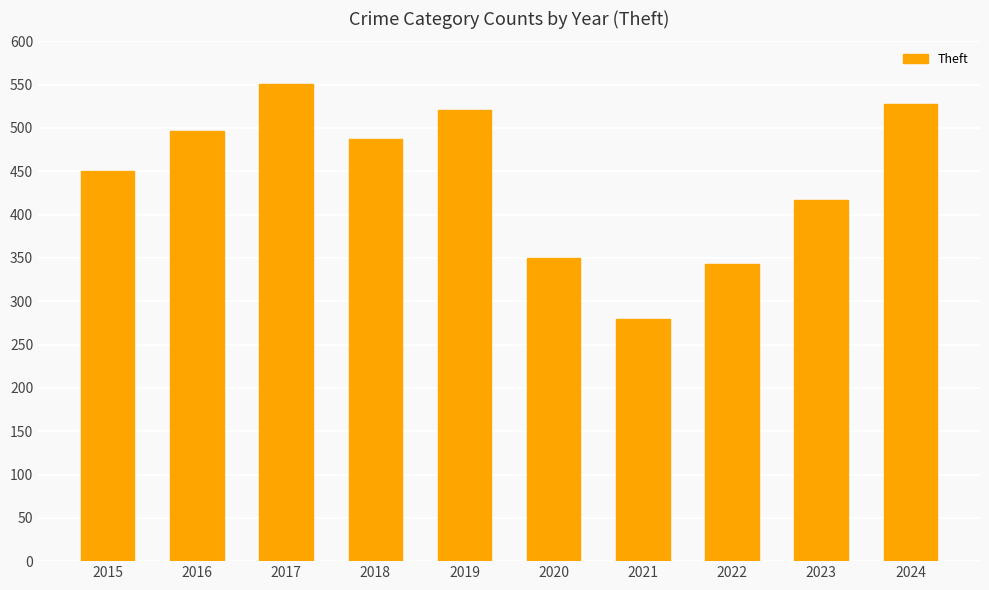

How many bars are there in total?

10